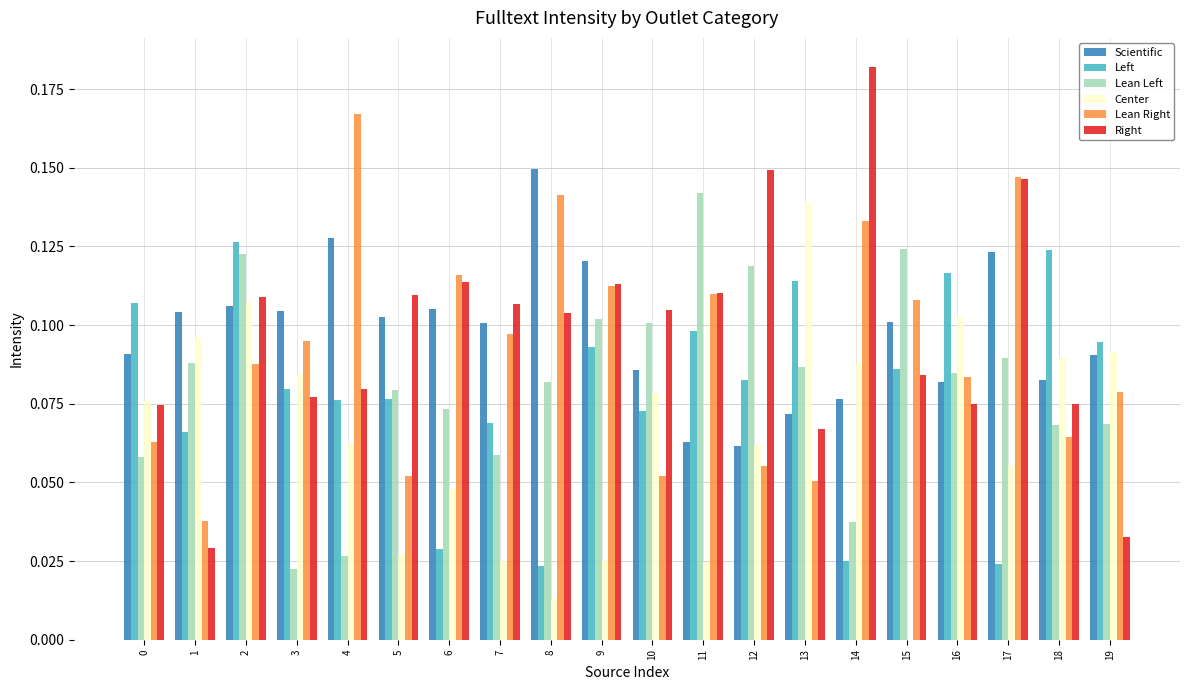

At which category is the sum across all series the highest?

2